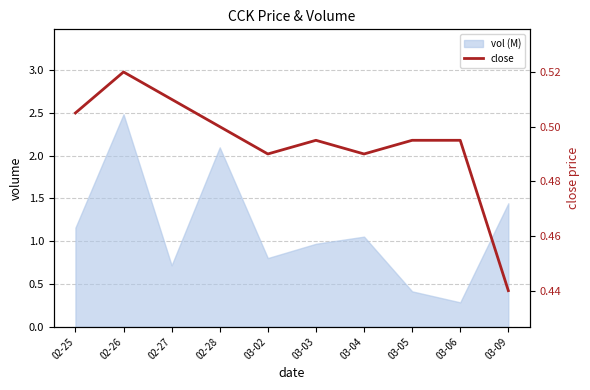

Where is the first local maximum?

02-26